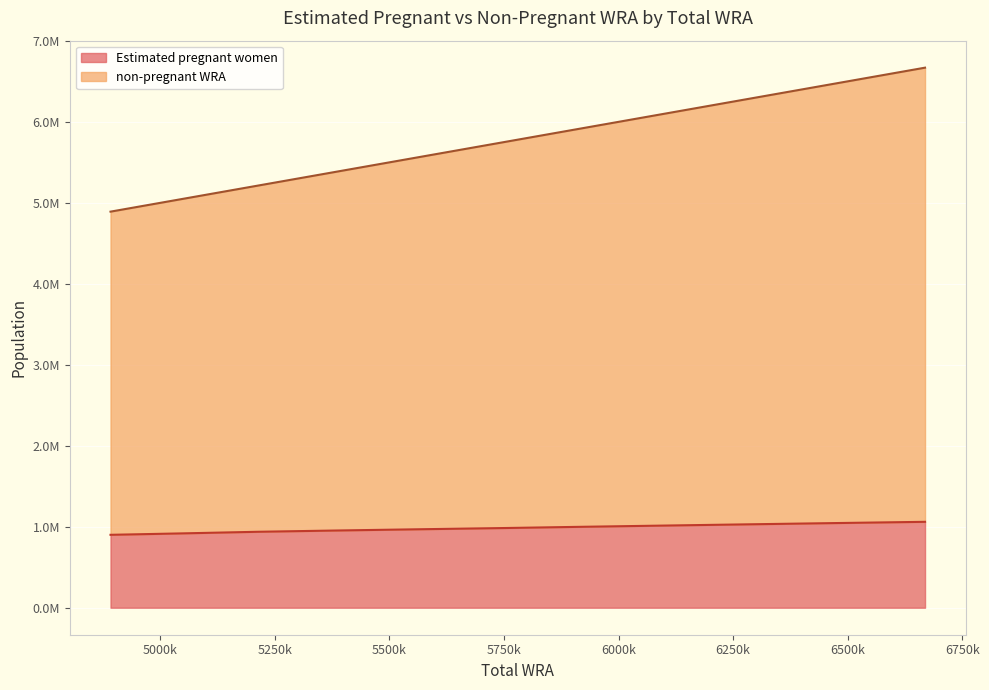

What is the approximate value of non-pregnant WRA at 5560000?

5560000.0